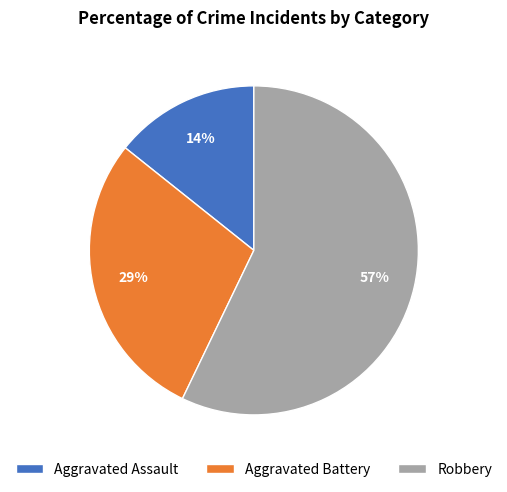

What is the smallest slice in the pie chart?

Aggravated Assault